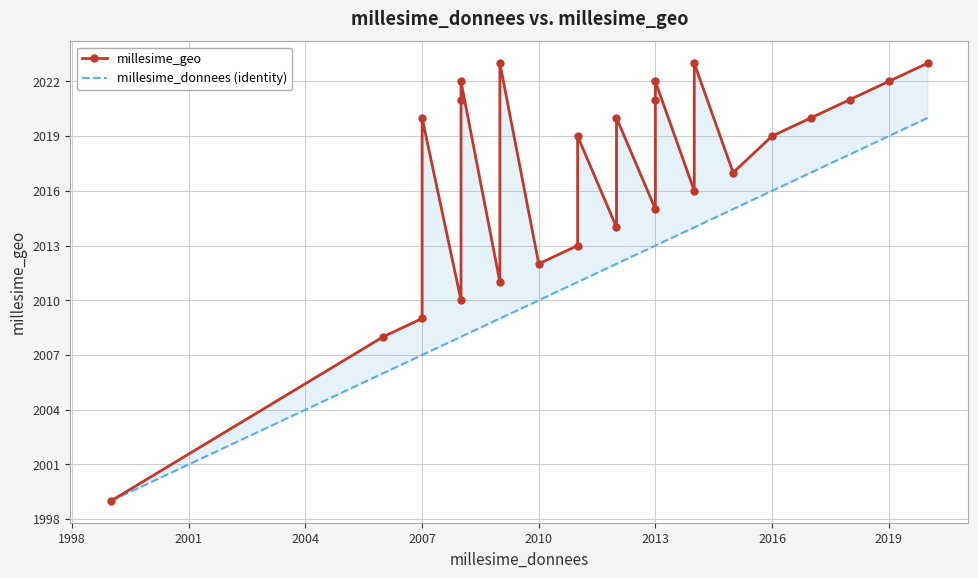

What are all the series names shown in the legend?

millesime_geo, millesime_donnees (identity)